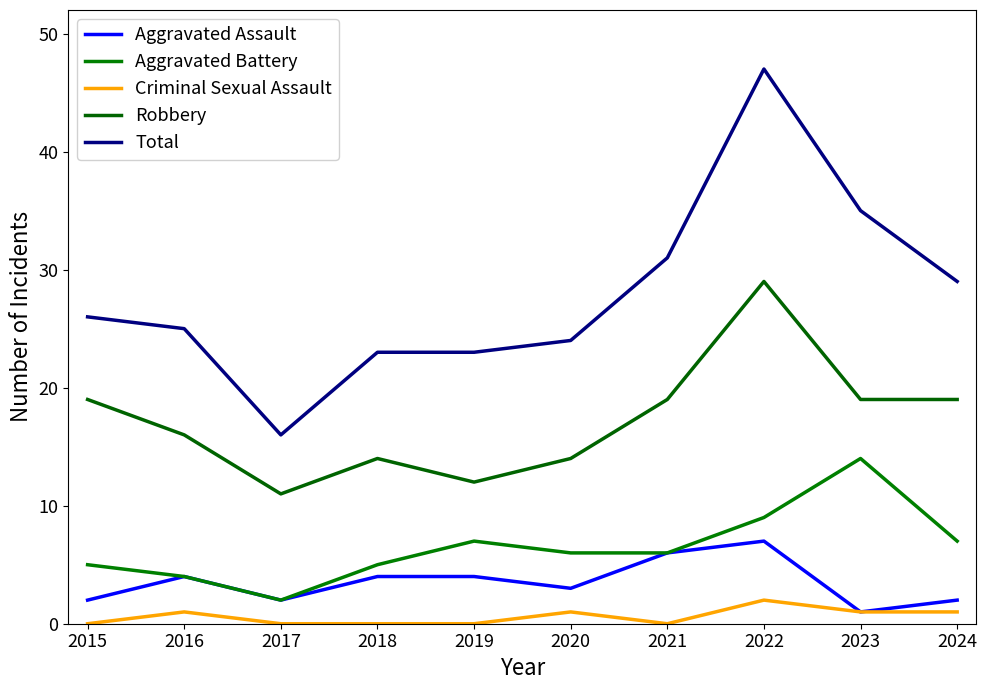

Which label corresponds to the largest value in the chart?

2022